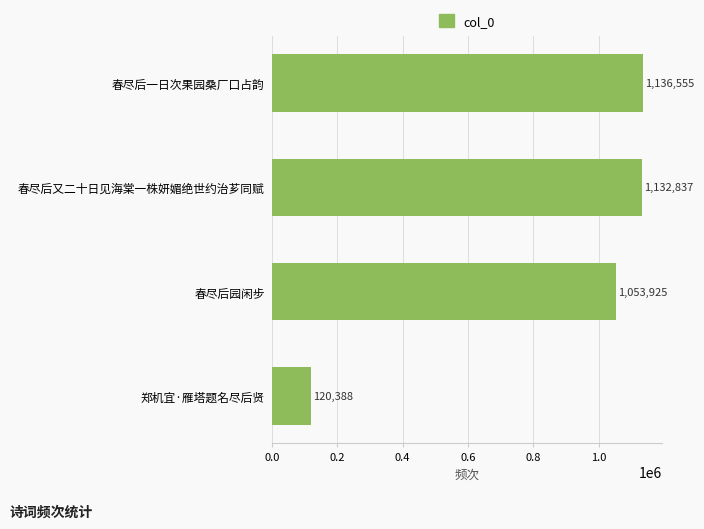

How many values are below 1132837?

2